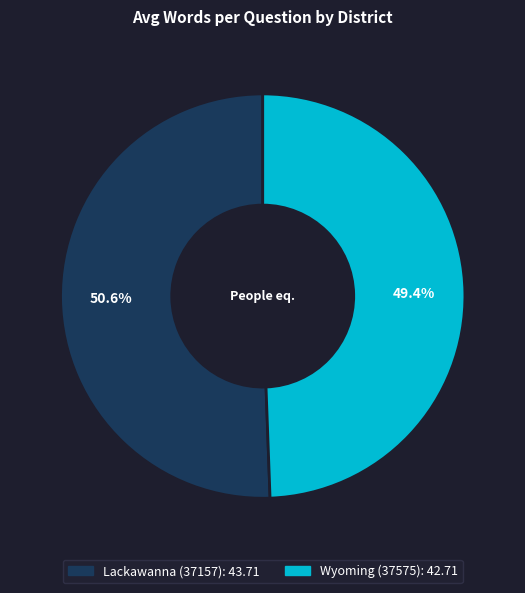

Combined, what portion of the pie is Wyoming (37575) and Lackawanna (37157)?

100.0%